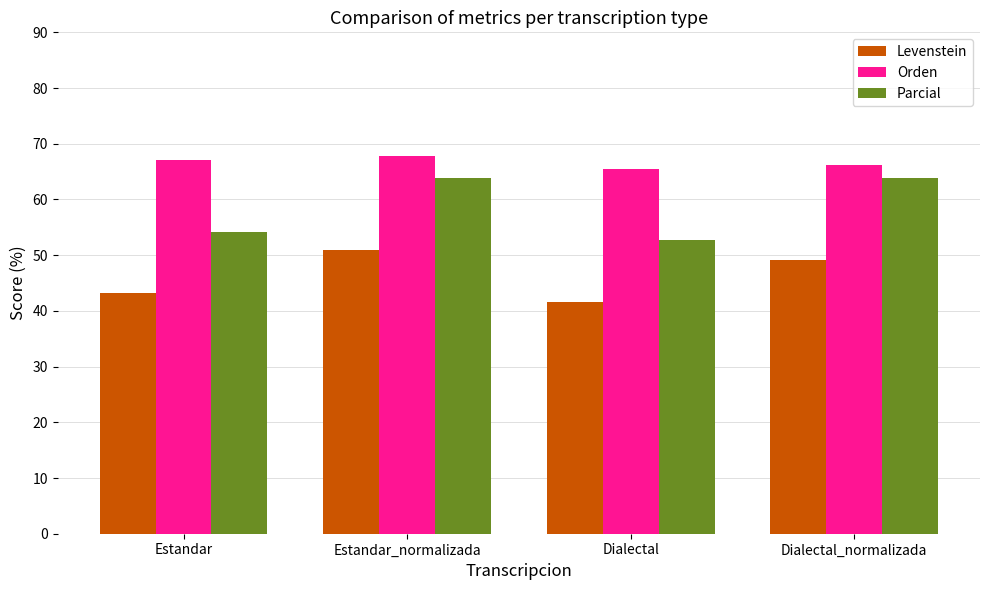

True or false: Levenstein has a value of 50.9 at Estandar_normalizada.

True